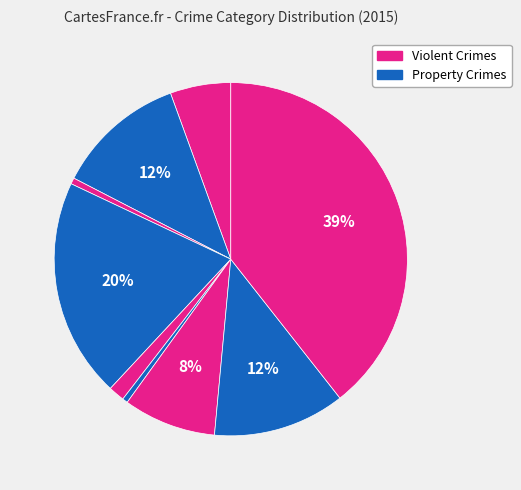

How many slices are in this pie chart?

9